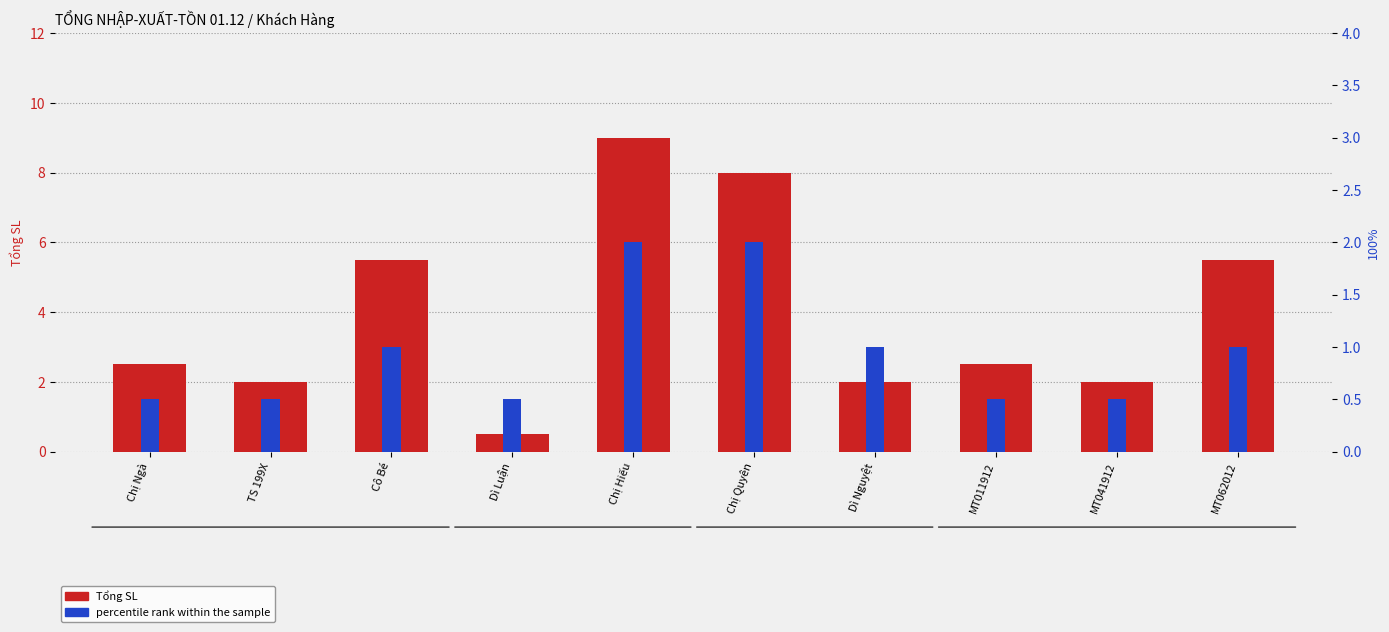

Are the bars horizontal?

No